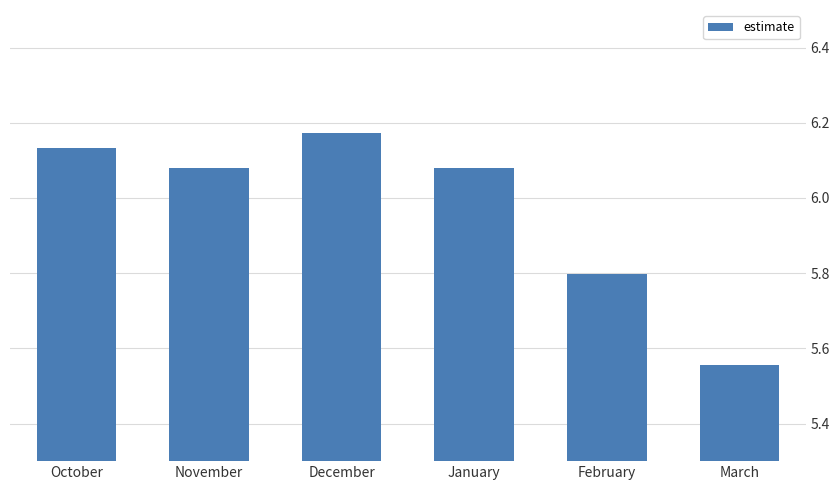

Does the chart contain any negative values?

No